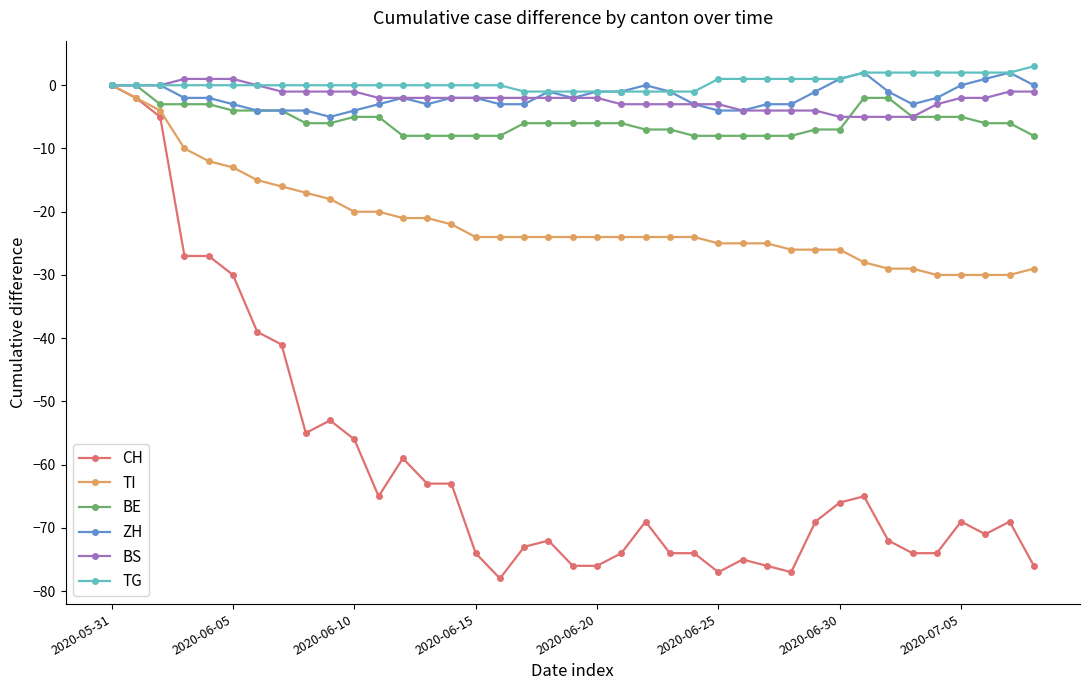

Which series has the largest range (max minus min)?

CH